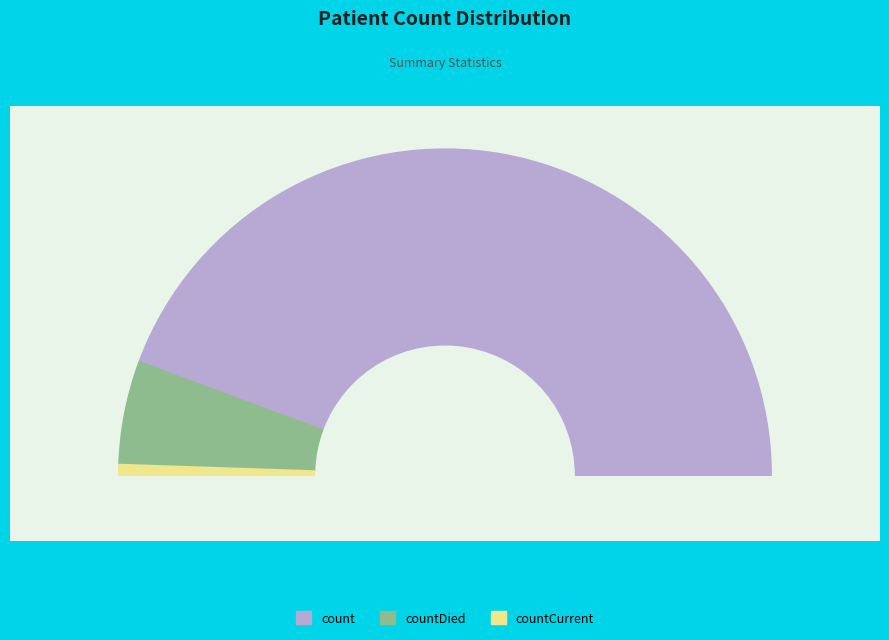

Approximately how many times larger is the value at count compared to countDied?

8.6